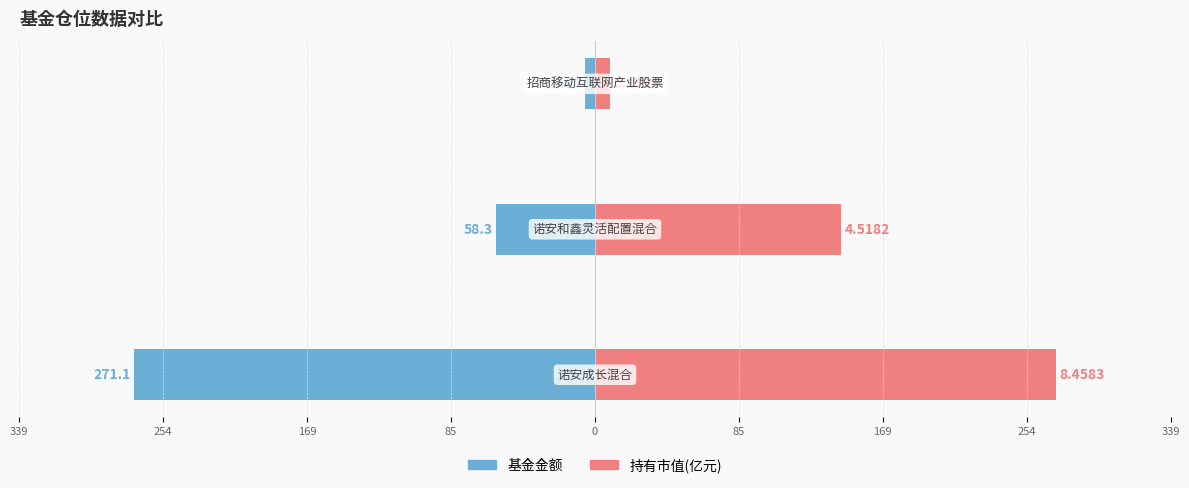

The value of 持有市值(亿元) at 169 is 144.8. True or false?

True